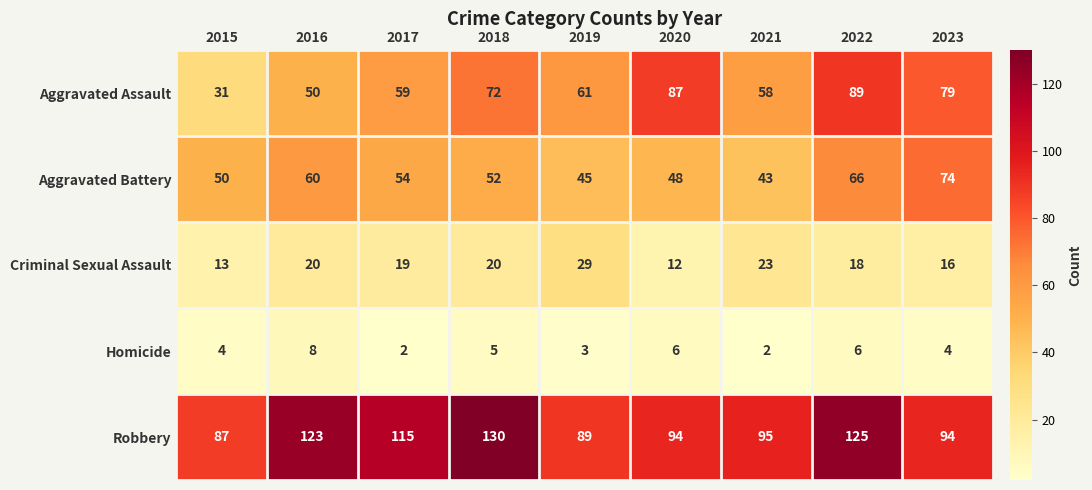

At which label does Aggravated Assault first exceed 61?

2018